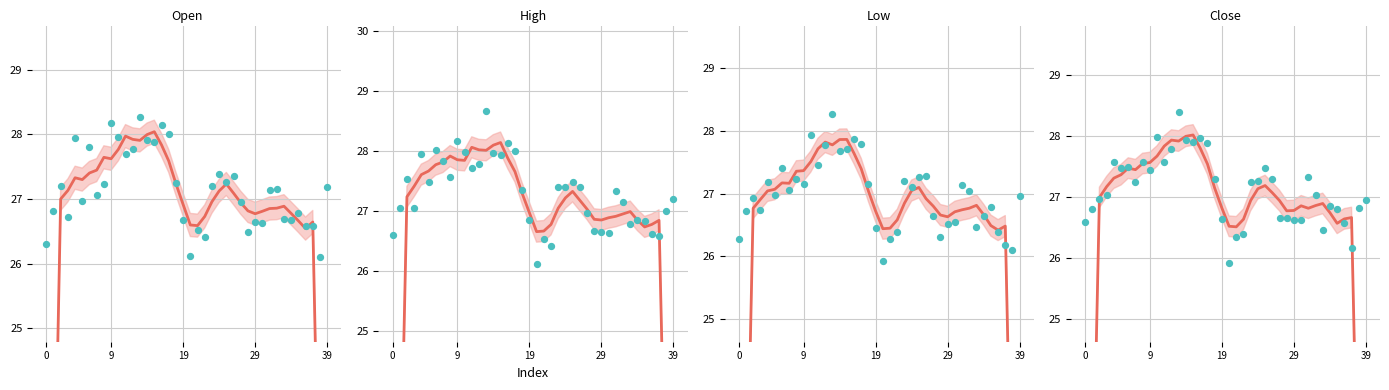

Which series has the largest total across all categories?

High